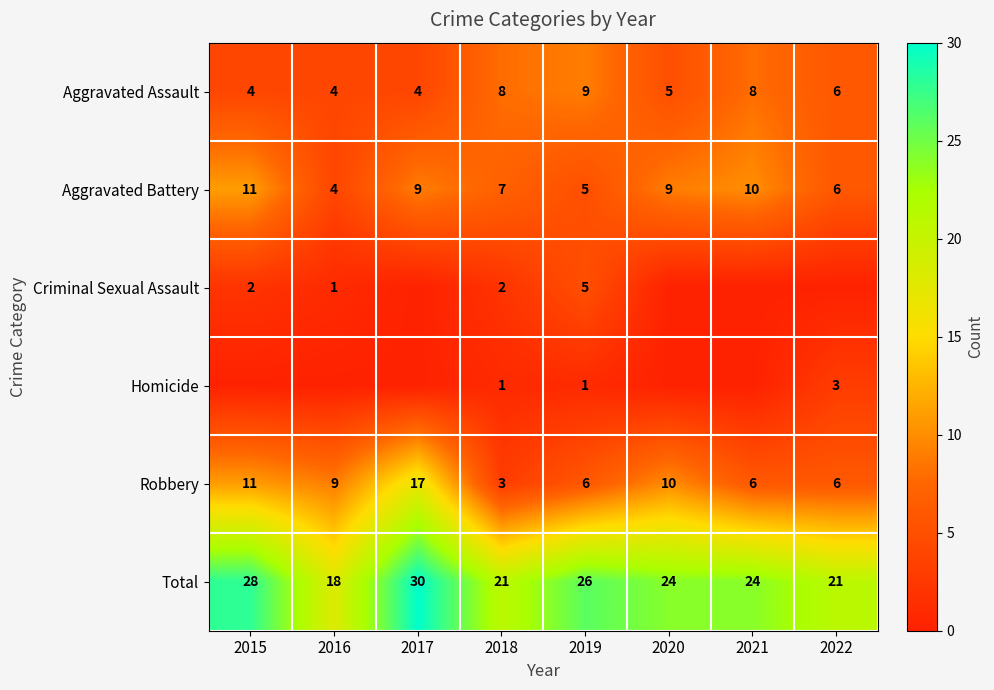

What is the maximum value shown in the chart?

30